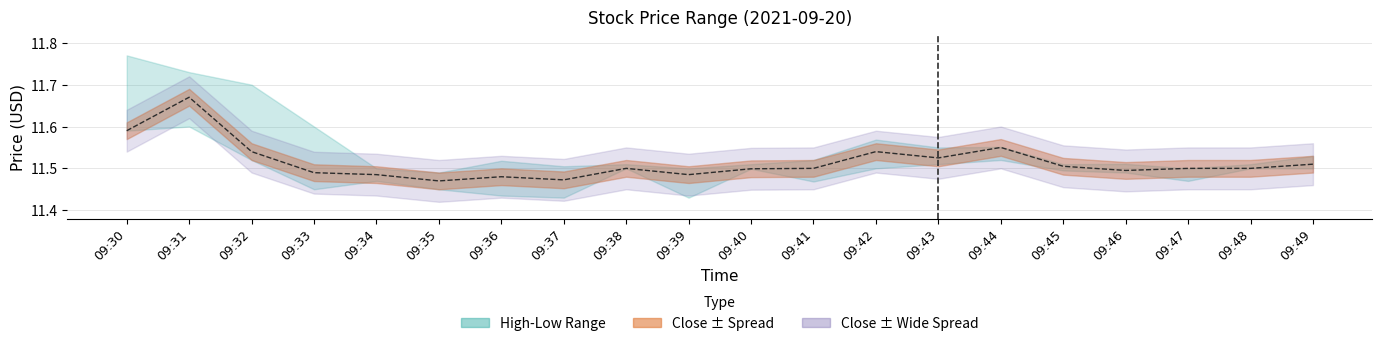

List the labels in order of value, largest first.

09:31, 09:30, 09:44, 09:32, 09:42, 09:43, 09:49, 09:45, 09:38, 09:41, 09:47, 09:48, 09:40, 09:46, 09:33, 09:34, 09:39, 09:36, 09:37, 09:35